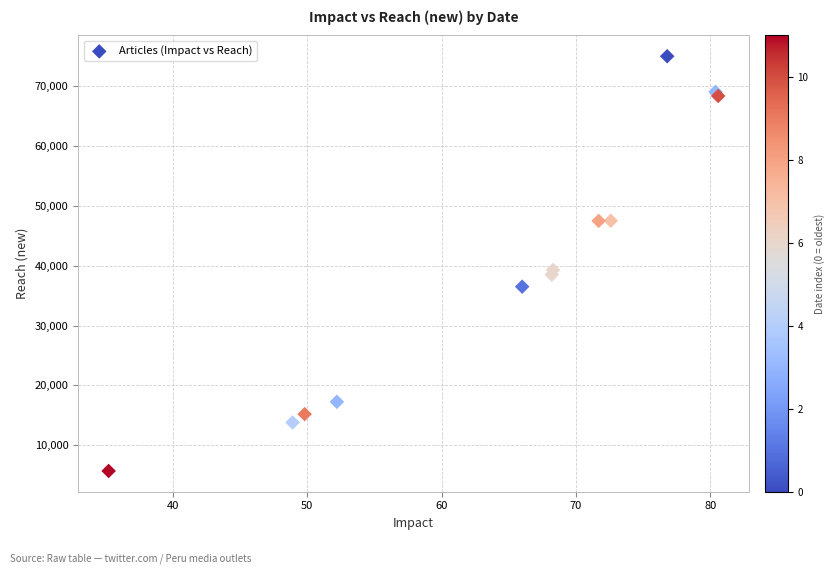

What Y value in the scatter plot is closest to 40366?

39298